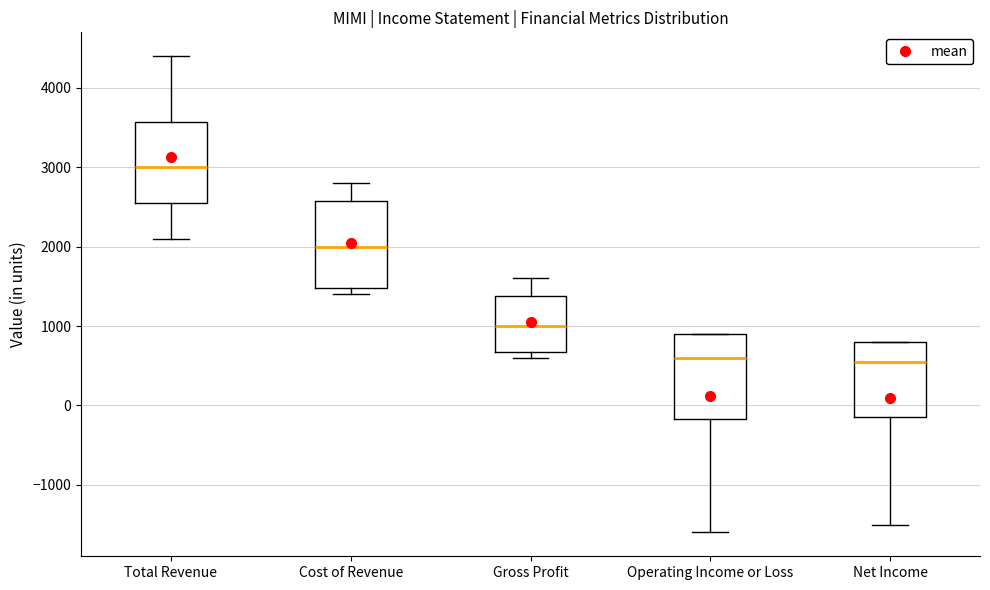

Where does the lower whisker of the box for Total Revenue end on the y-axis? The values are not printed on the chart, so give them approximately, as read against the axis.

2100